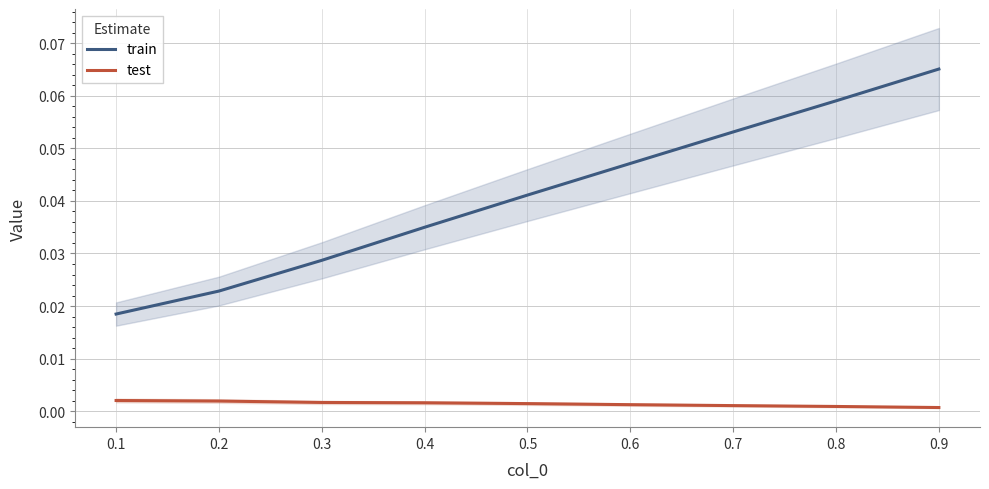

How many lines are shown in the chart?

2